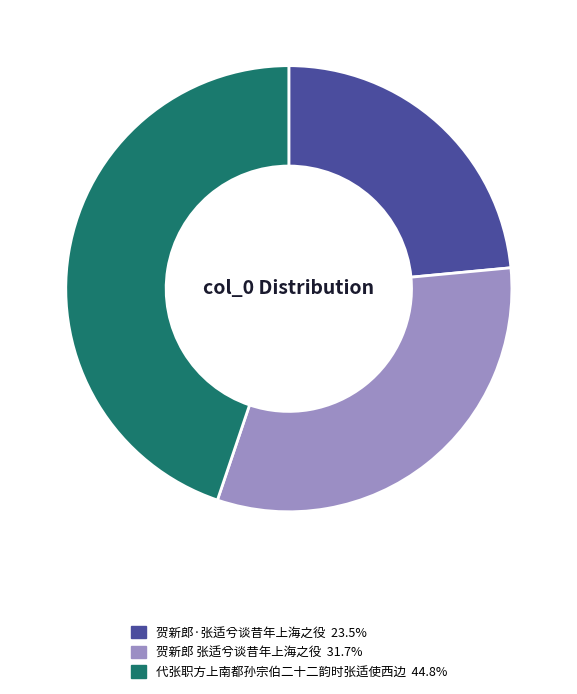

Which slice is the smallest?

贺新郎·张适兮谈昔年上海之役